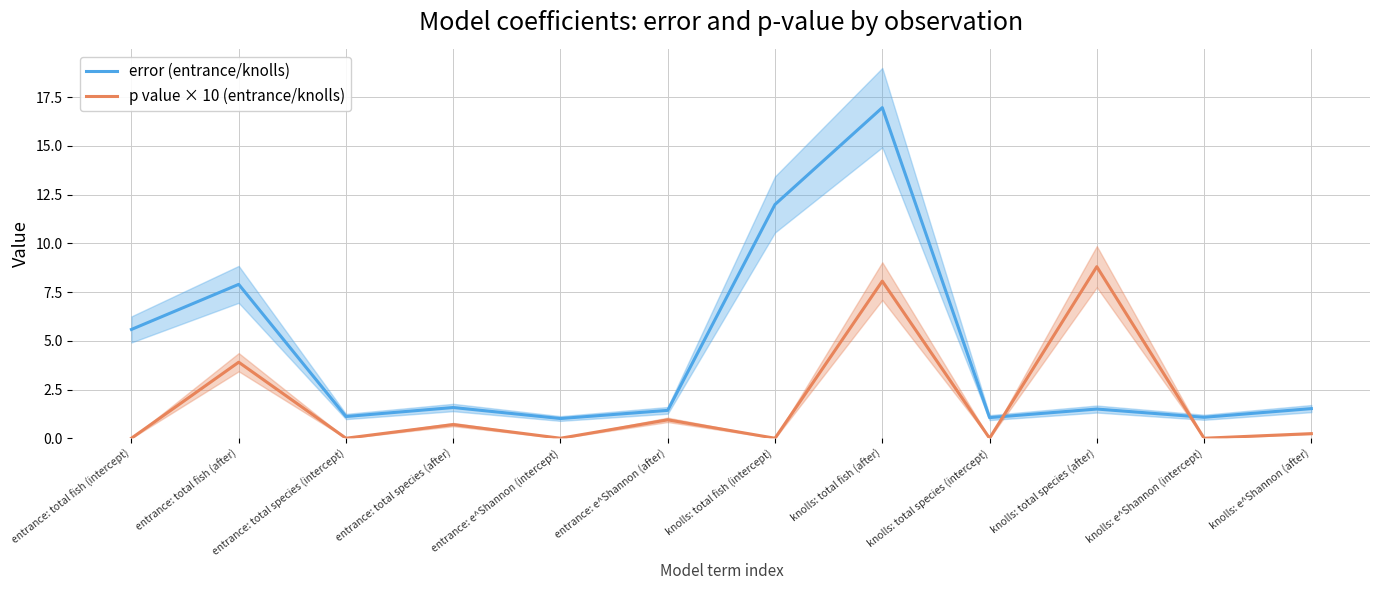

What is the difference between the maximum and minimum values in the p value × 10 (entrance/knolls) series?

8.8